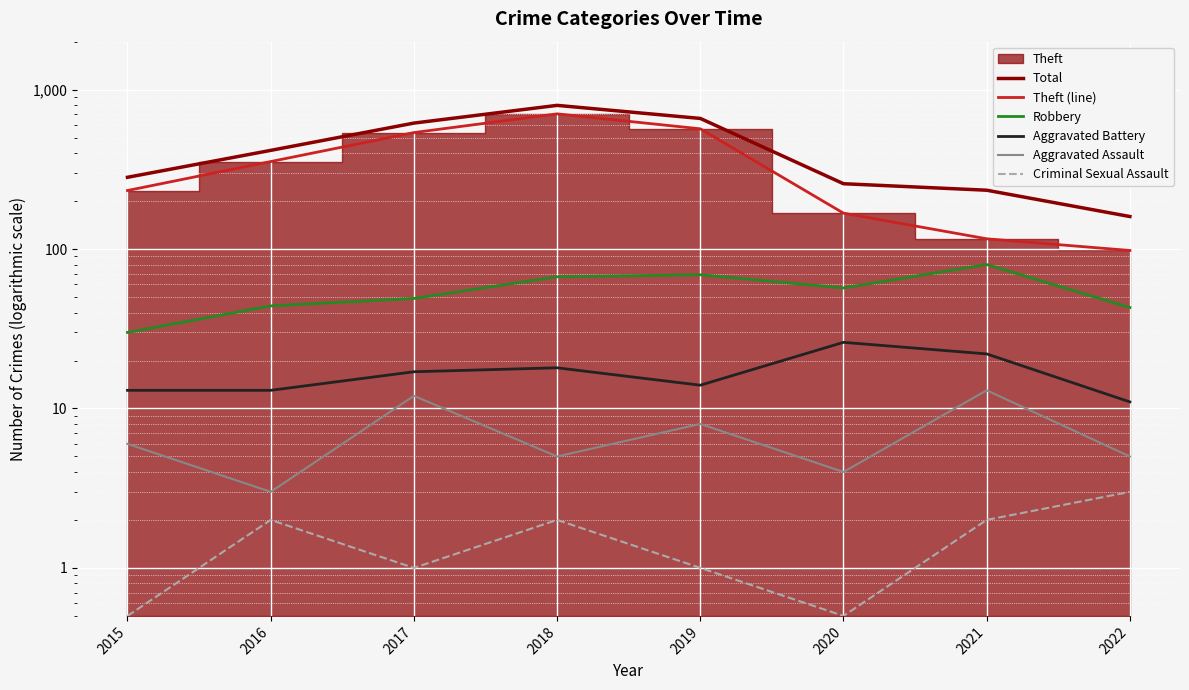

At how many categories does at least one series exceed 351?

4